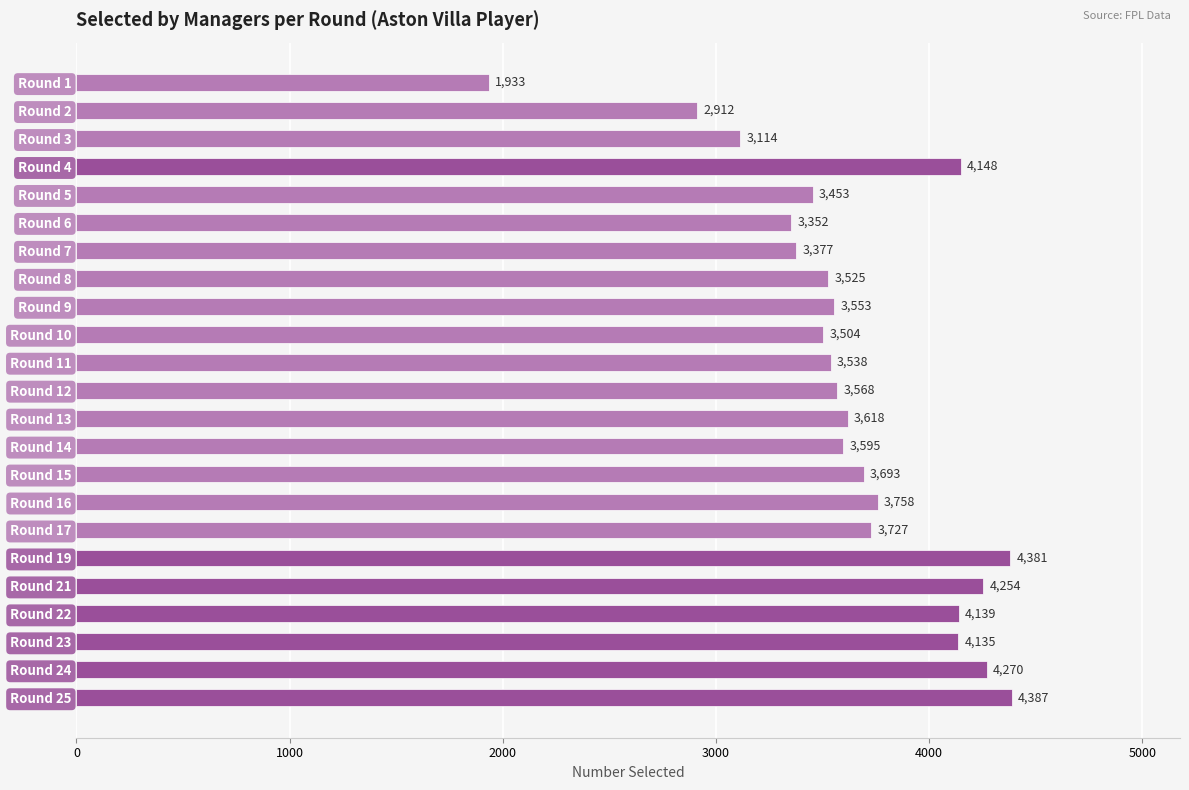

List the labels in order of value, smallest first.

Round 1, Round 2, Round 3, Round 6, Round 7, Round 5, Round 10, Round 8, Round 11, Round 9, Round 12, Round 14, Round 13, Round 15, Round 17, Round 16, Round 23, Round 22, Round 4, Round 21, Round 24, Round 19, Round 25